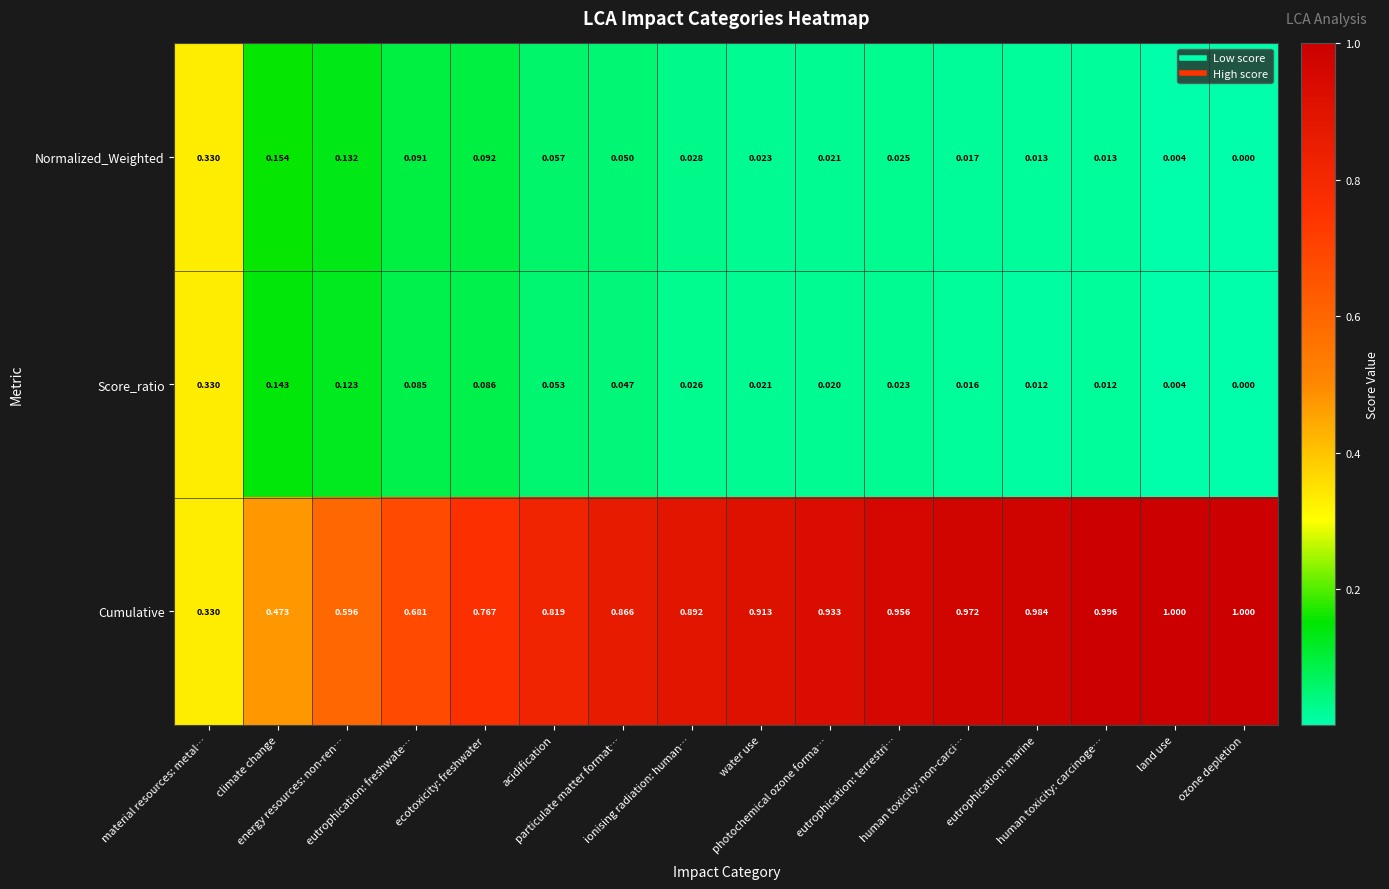

Which series has the largest total across all categories?

Cumulative